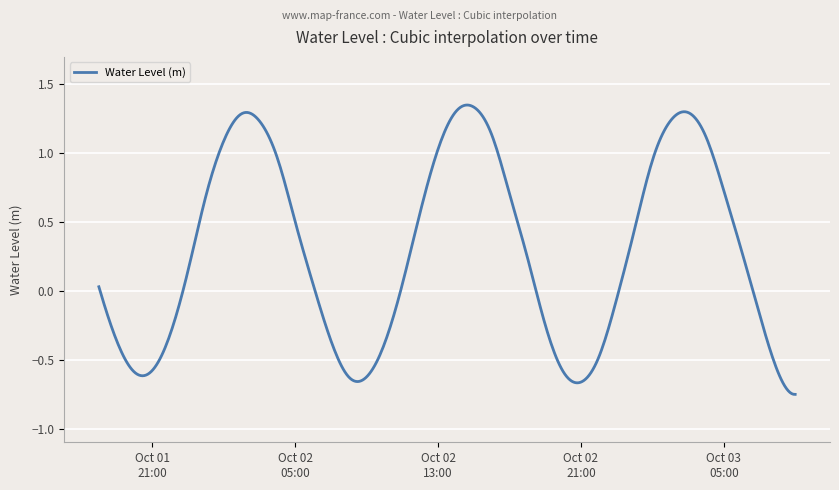

What is the difference between the maximum and minimum values?

2.1